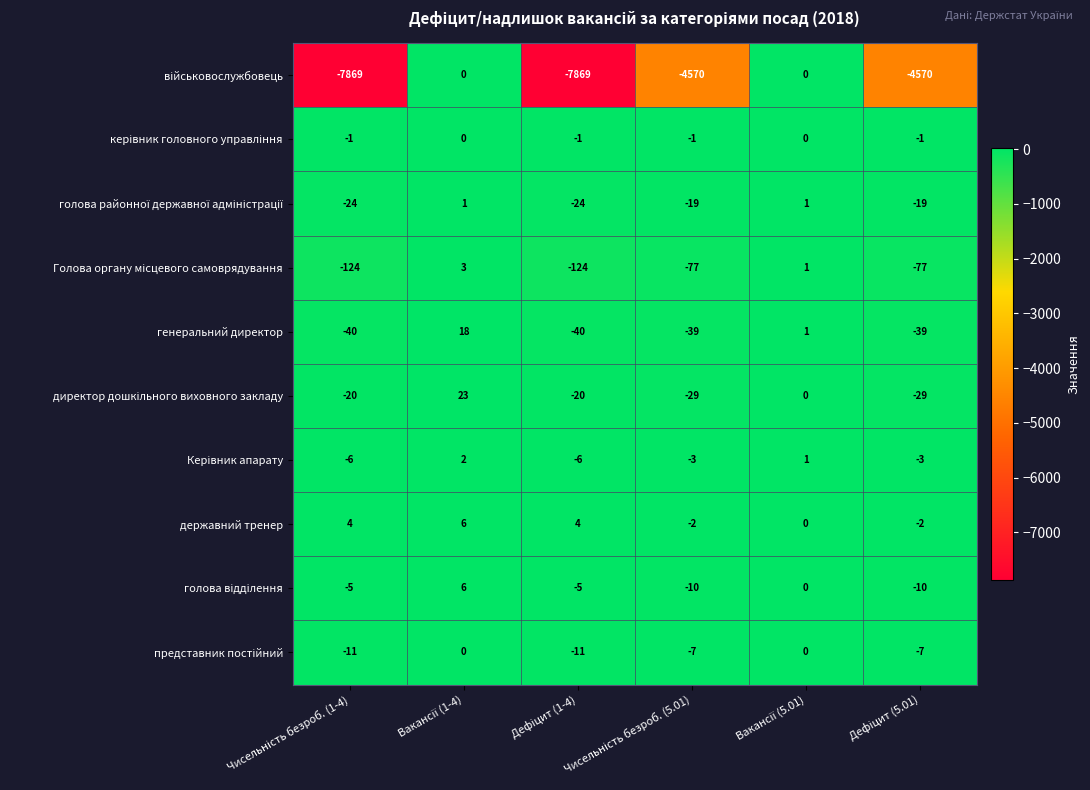

Which series has the largest total across all categories?

державний тренер